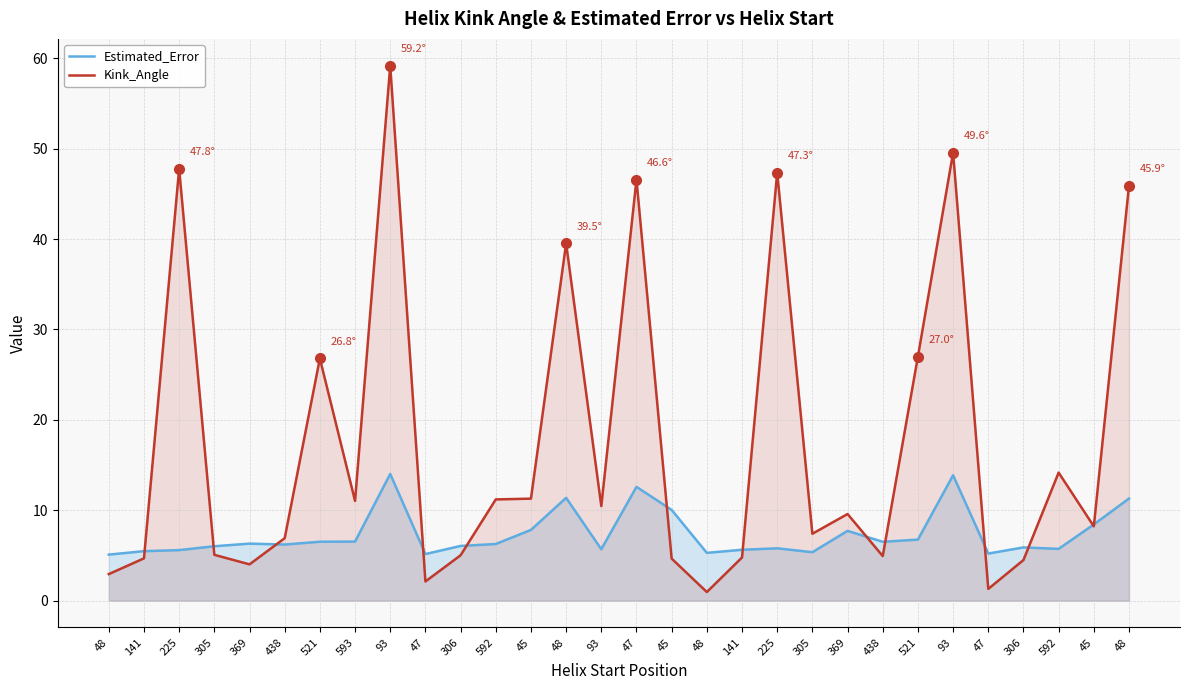

Where is the first local maximum for Kink_Angle?

225